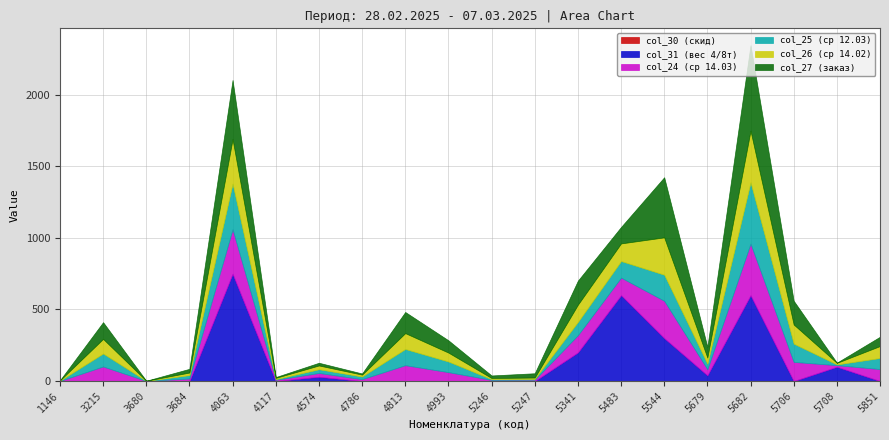

What is the highest value of the col_25 (ср 12.03) series?

428.4